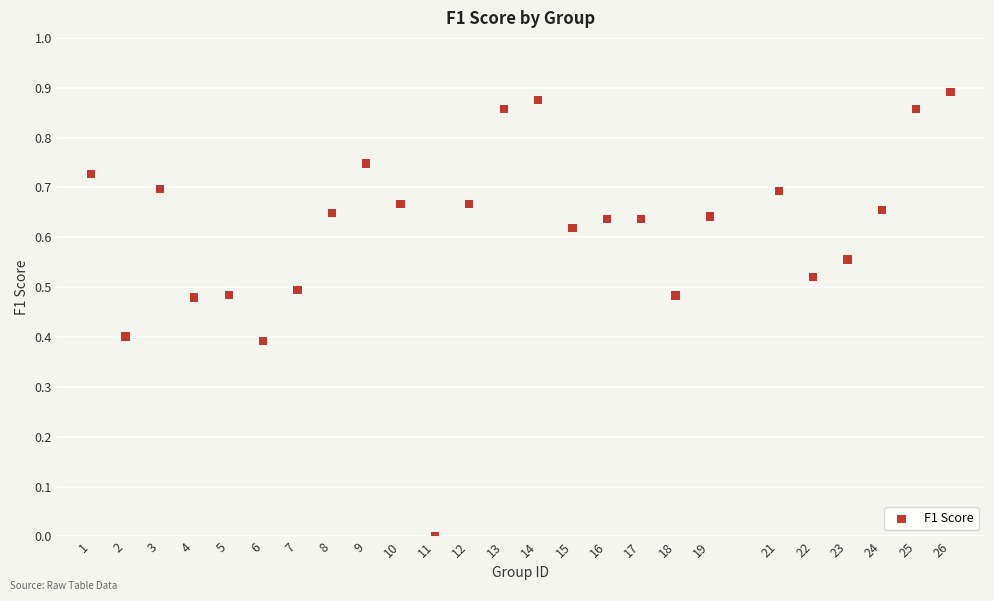

What is the range of X values (max minus min)?

25.0